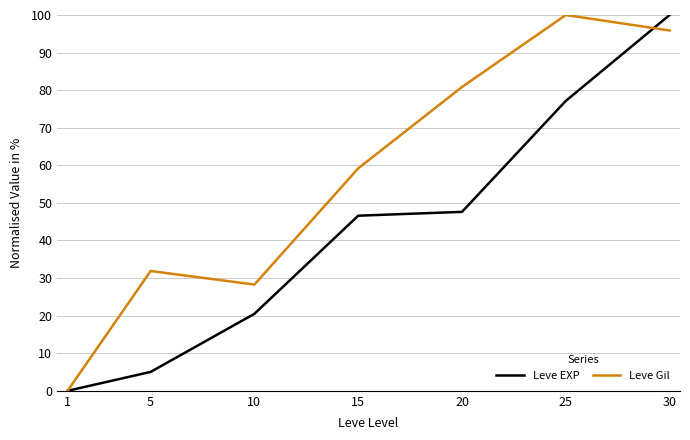

Reading left to right, list all the values displayed in this chart.

Leve EXP: 0.0	5.0	20.5	46.6	47.6	77.1	100.0
Leve Gil: 0.0	31.9	28.3	59.2	80.8	100.0	95.9